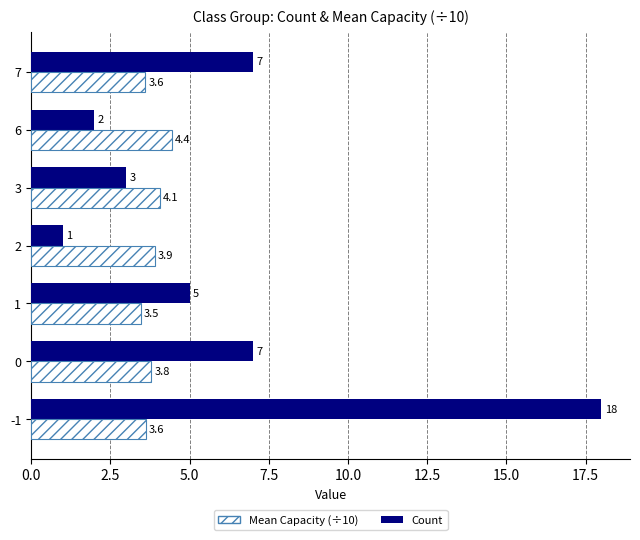

Which series has the largest range (max minus min)?

Count